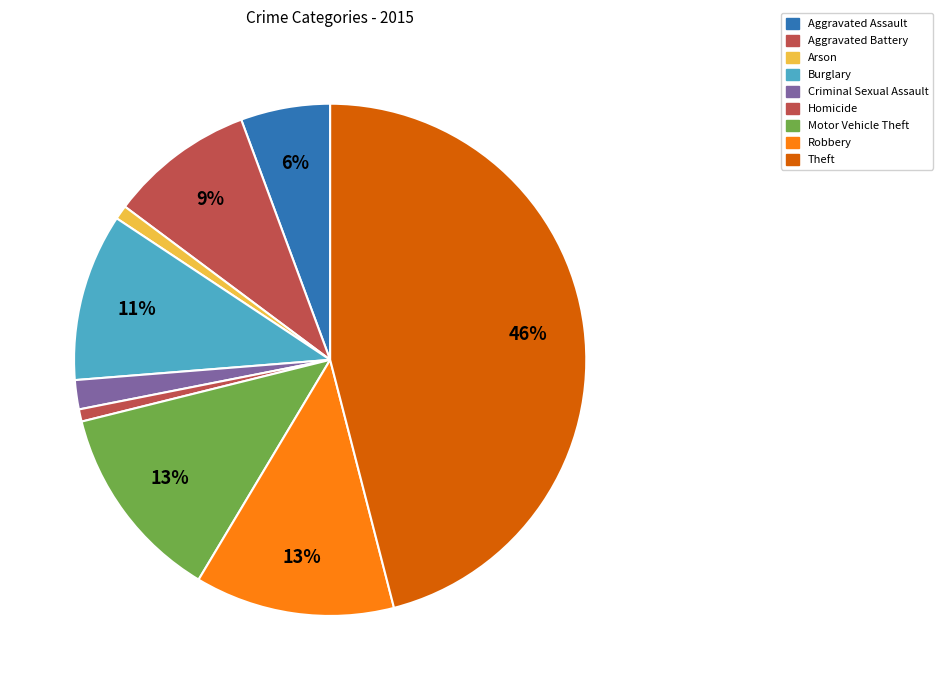

How many segments does this pie chart have?

9